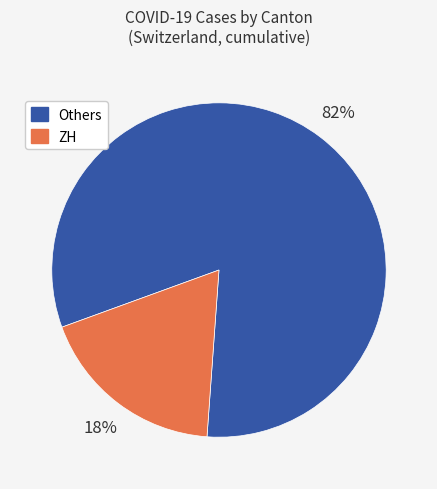

Is there any slice that represents more than half of the pie?

Yes